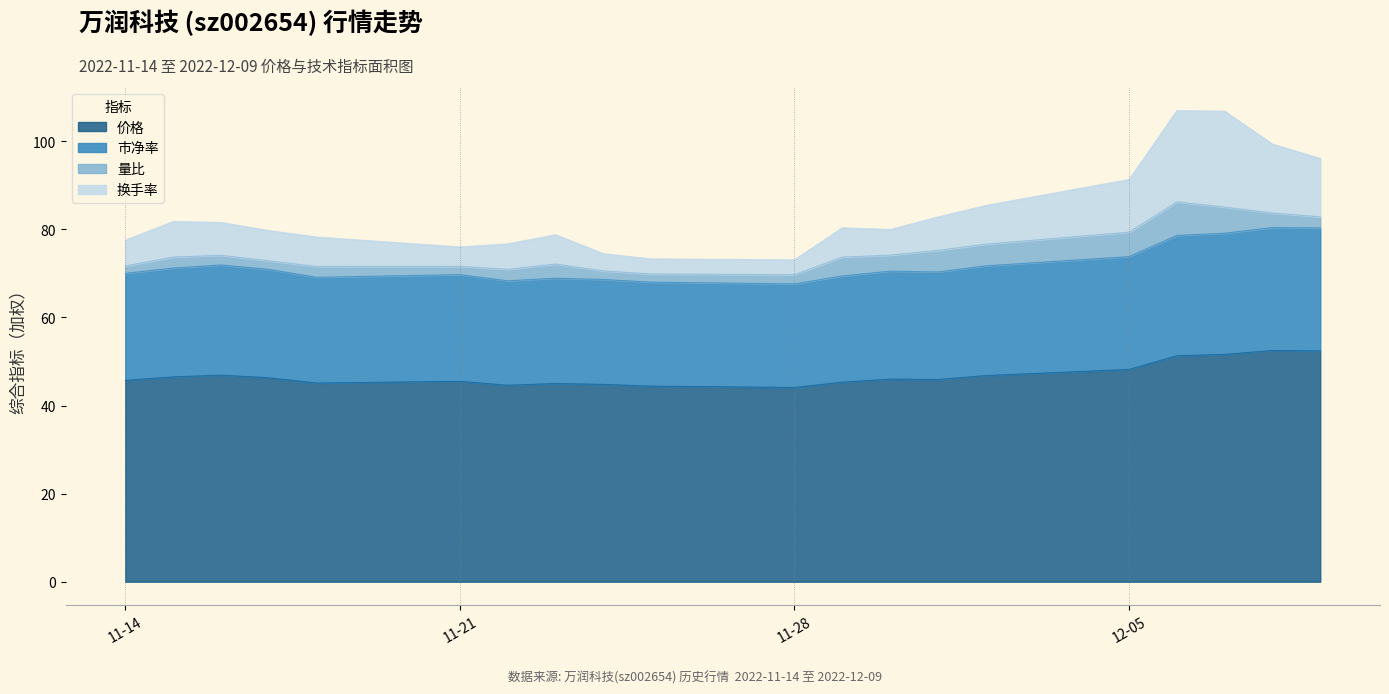

Which series changed the most between 2022-11-29 and 2022-12-09?

换手率